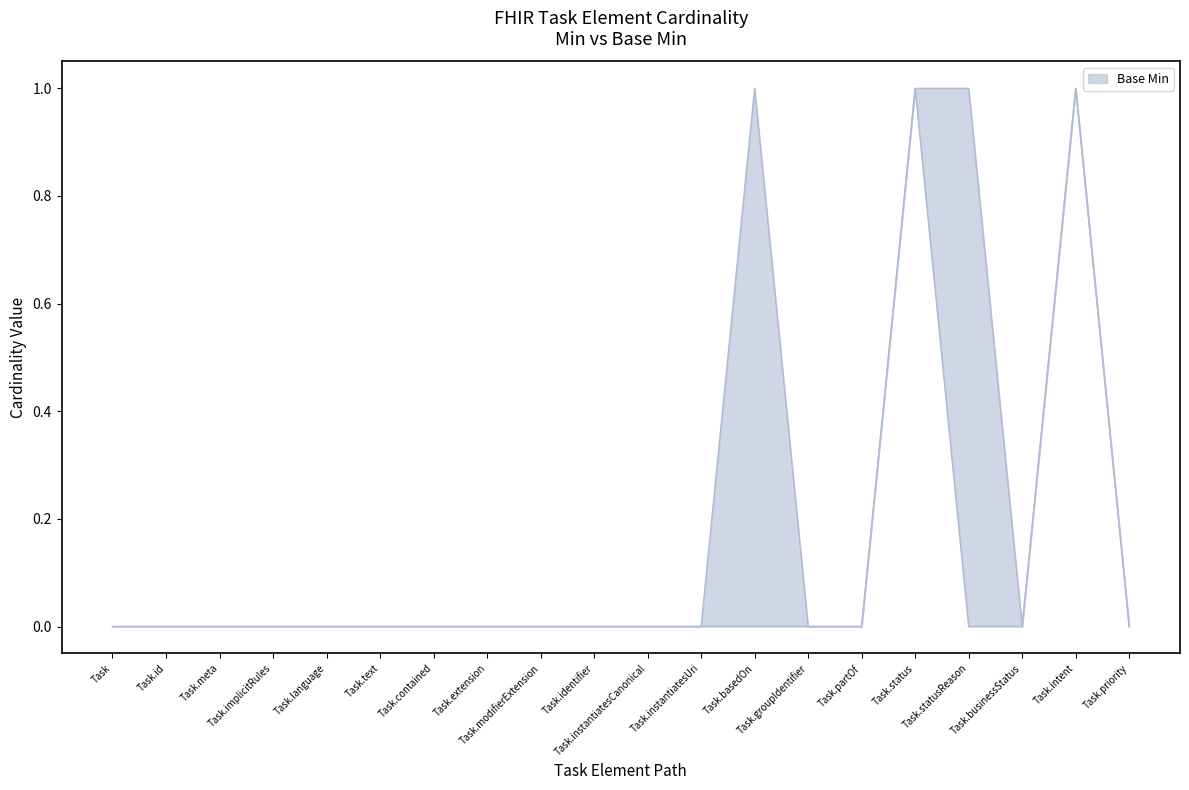

How many interior local peaks does the Base Min series have?

2